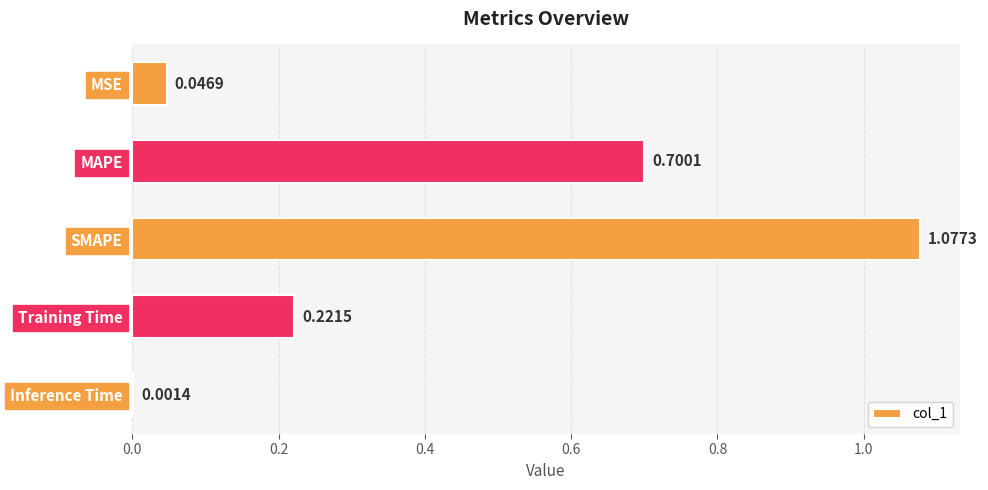

Are the bars horizontal?

Yes